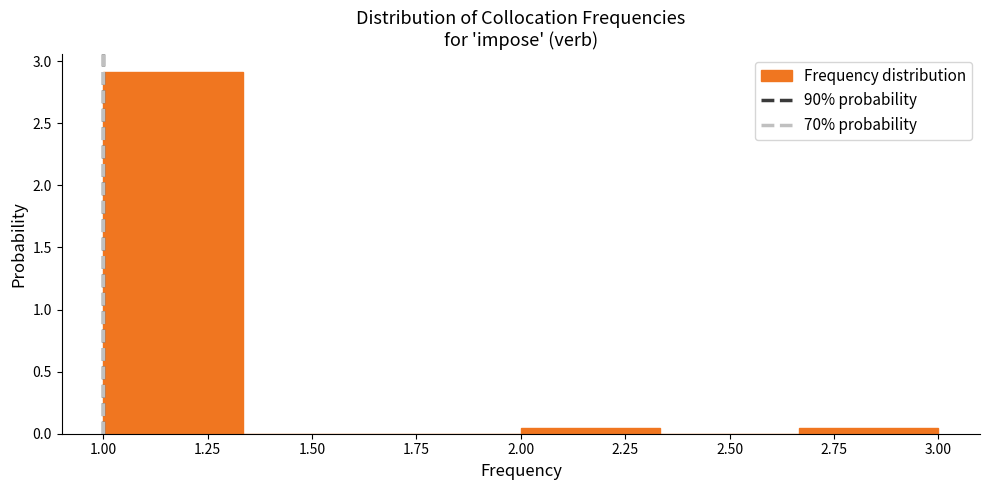

Reading left to right, transcribe this chart: for each bar, give the range it covers on the x-axis and its height. Neither the bar edges nor the heights are printed on the chart, so give them approximately, as read against the axes.

1.00 to 1.35: 2.90
1.35 to 1.65: 0
1.65 to 2.00: 0
2.00 to 2.35: under 0.05
2.35 to 2.65: 0
2.65 to 3.00: under 0.05